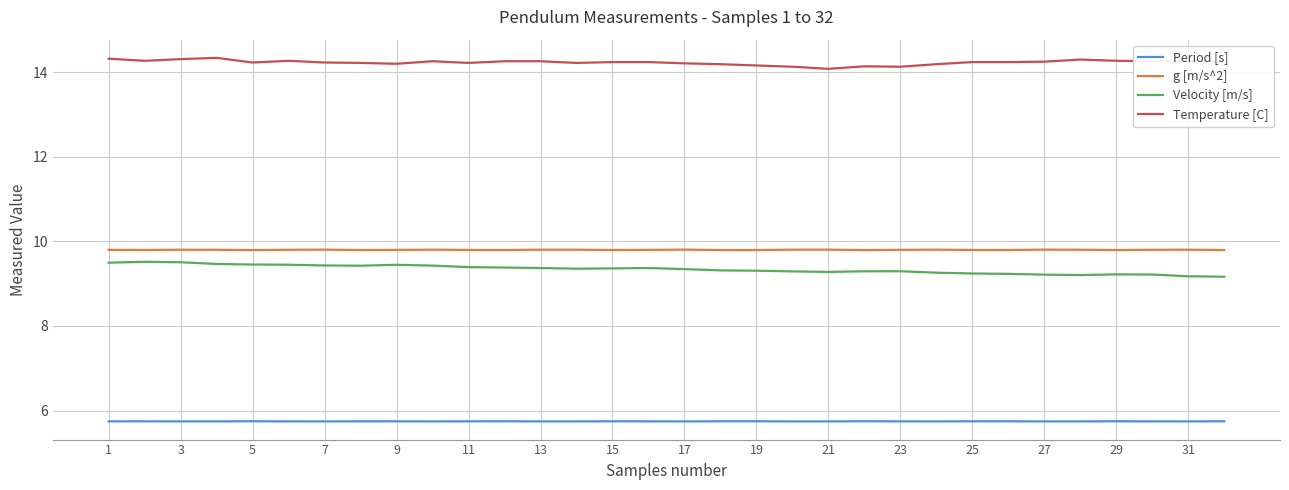

What is the highest value of the Period [s] series?

5.7